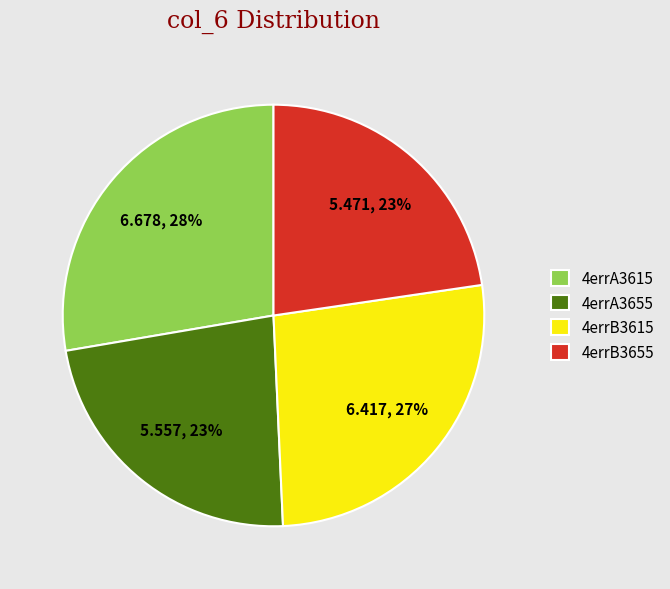

To the nearest percent, what is the difference between the largest and smallest slice percentages?

5%